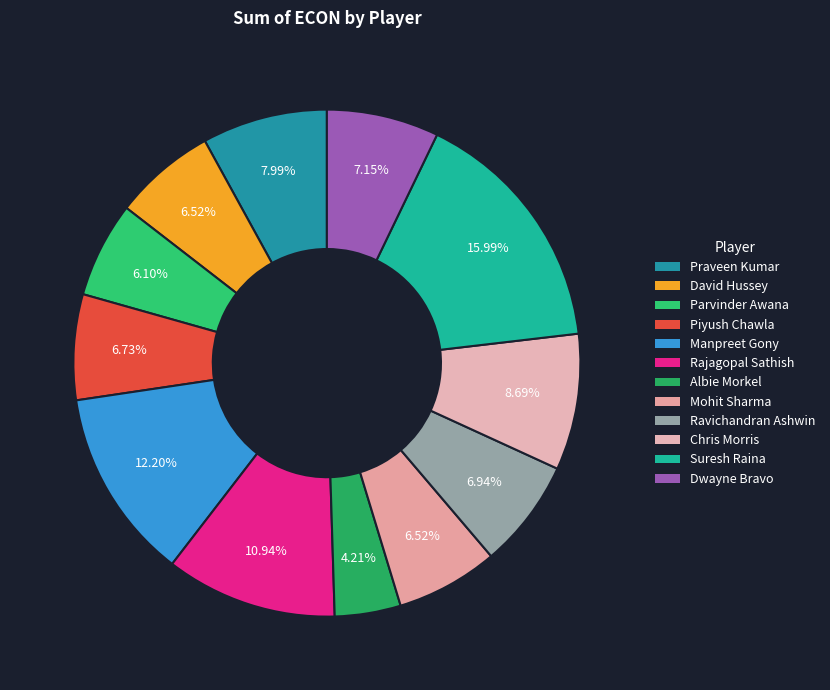

Between Albie Morkel and Piyush Chawla, which is larger?

Piyush Chawla